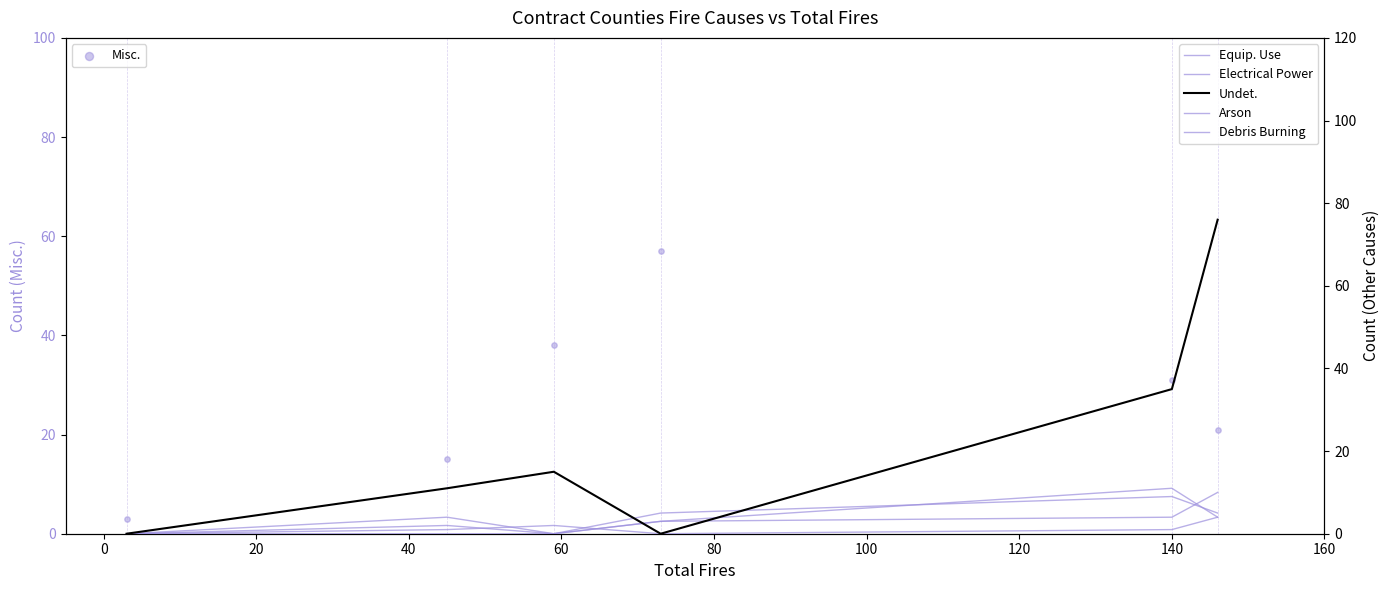

Which series has the widest spread of Y values?

Undet.